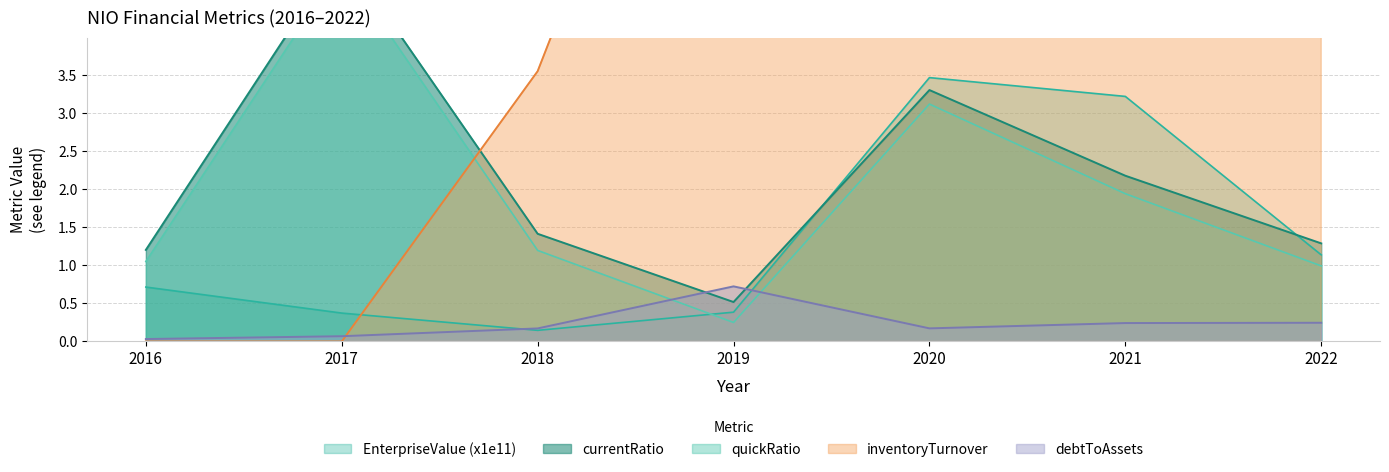

Which series has the widest spread of values?

inventoryTurnover